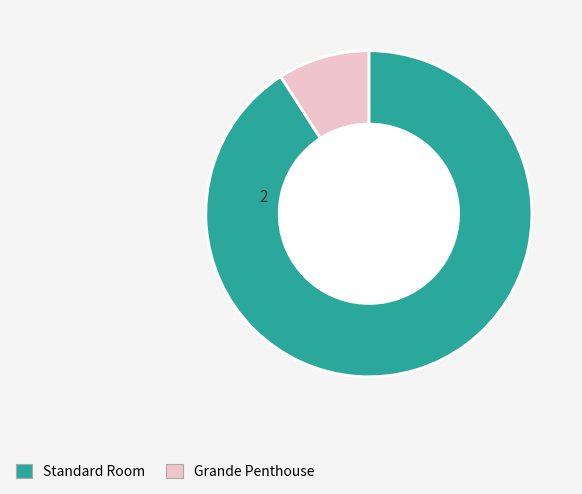

Which category has the smallest portion of the pie?

Grande Penthouse